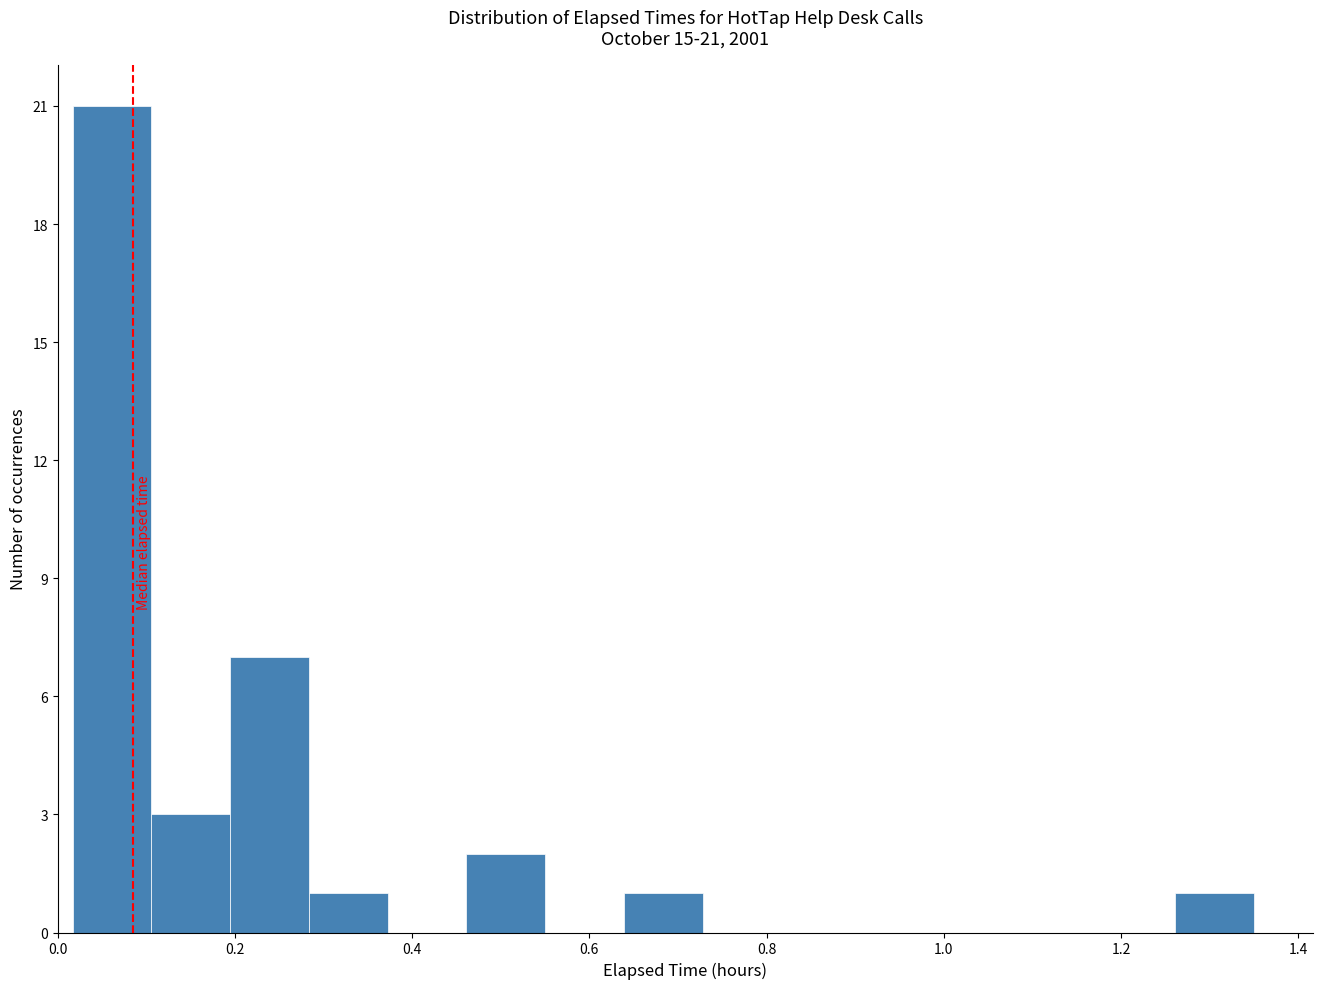

Over which range of the x-axis is the bar tallest?

0.02 to 0.10